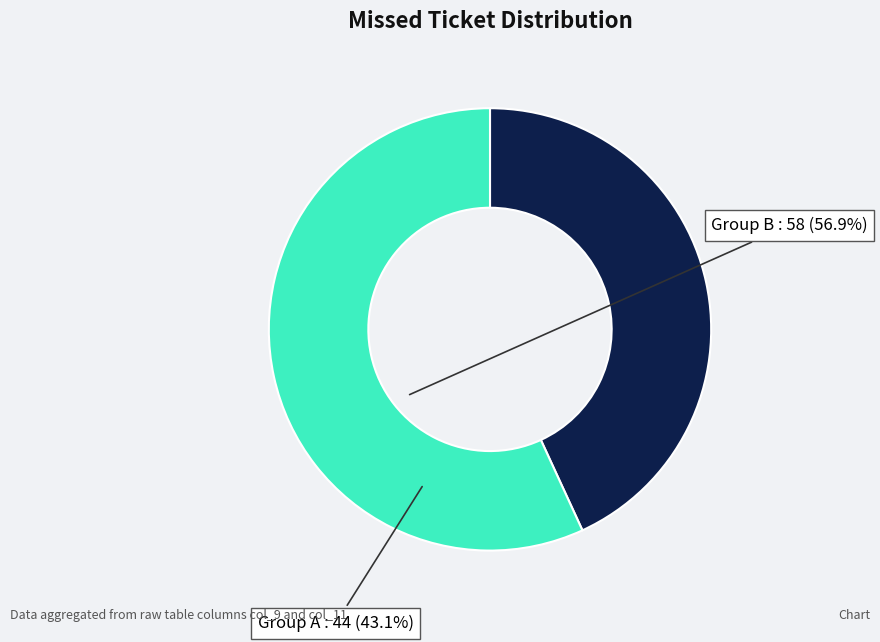

Rank the categories by value from lowest to highest.

Group A, Group B